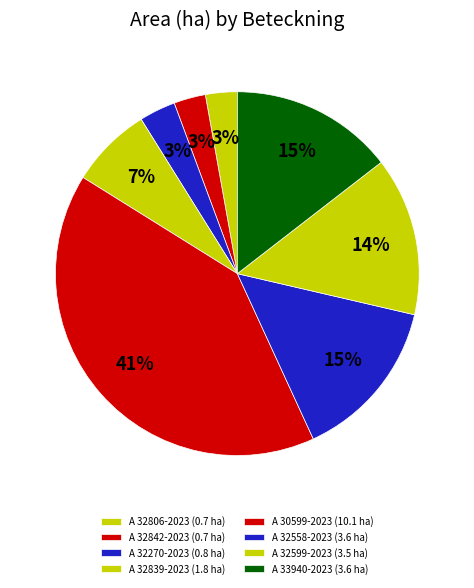

How many slices are in this pie chart?

8